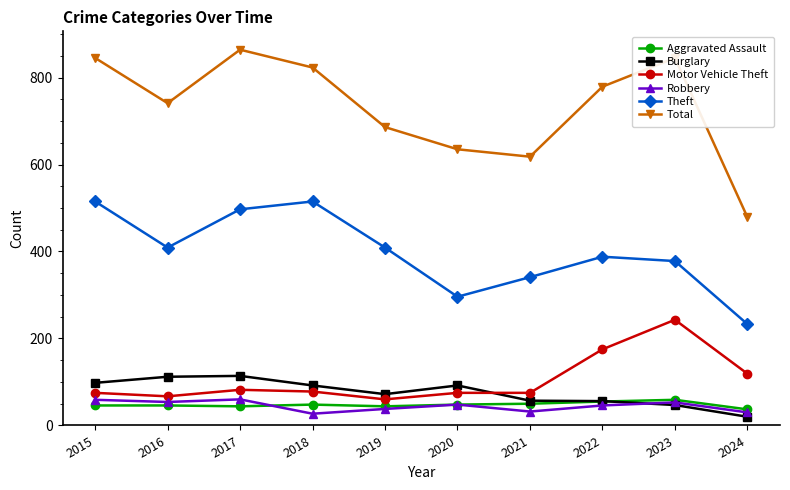

What is the sum of all Robbery values?

447